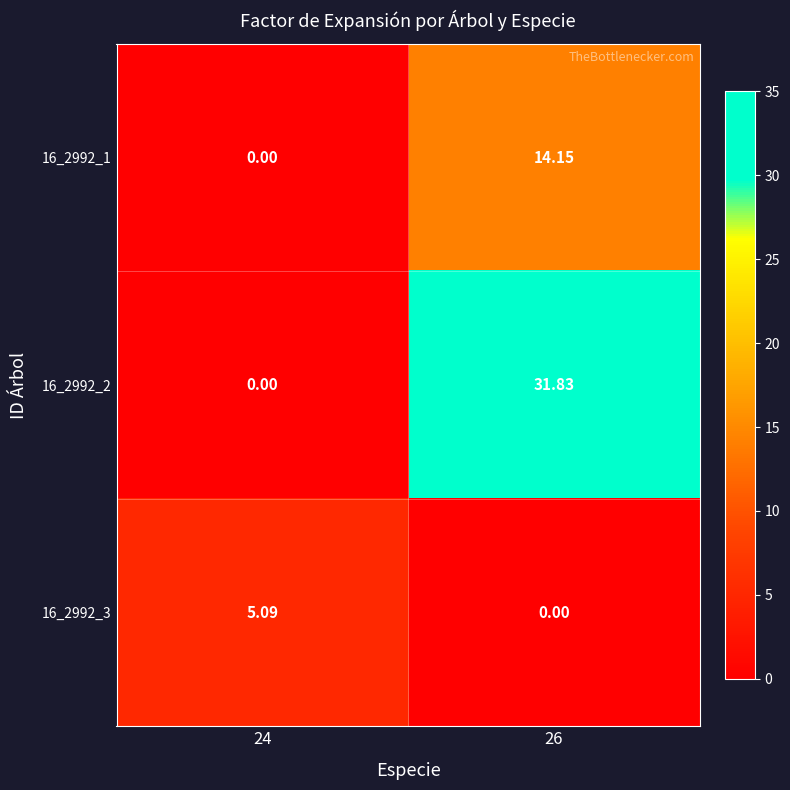

Is the value of 16_2992_1 at 26 greater than the value of 16_2992_2 at 26?

No